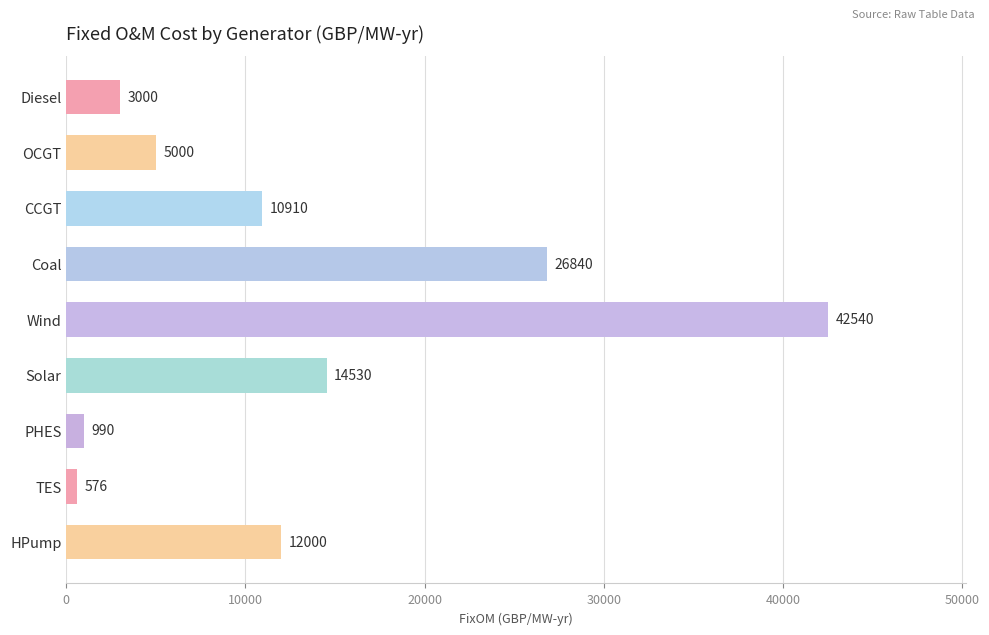

Reading top to bottom, extract all data points from this chart.

3000	5000	10910	26840	42540	14530	990	576	12000